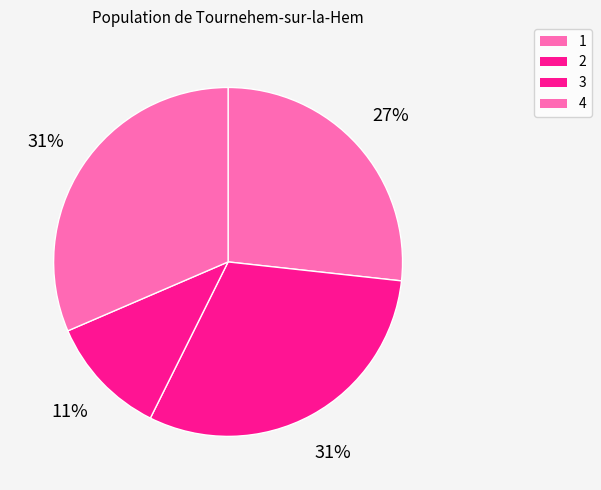

How many slices are in this pie chart?

4